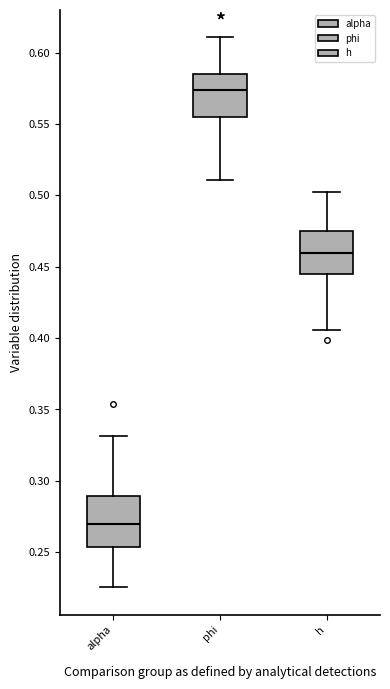

Which box's median line is the highest?

phi